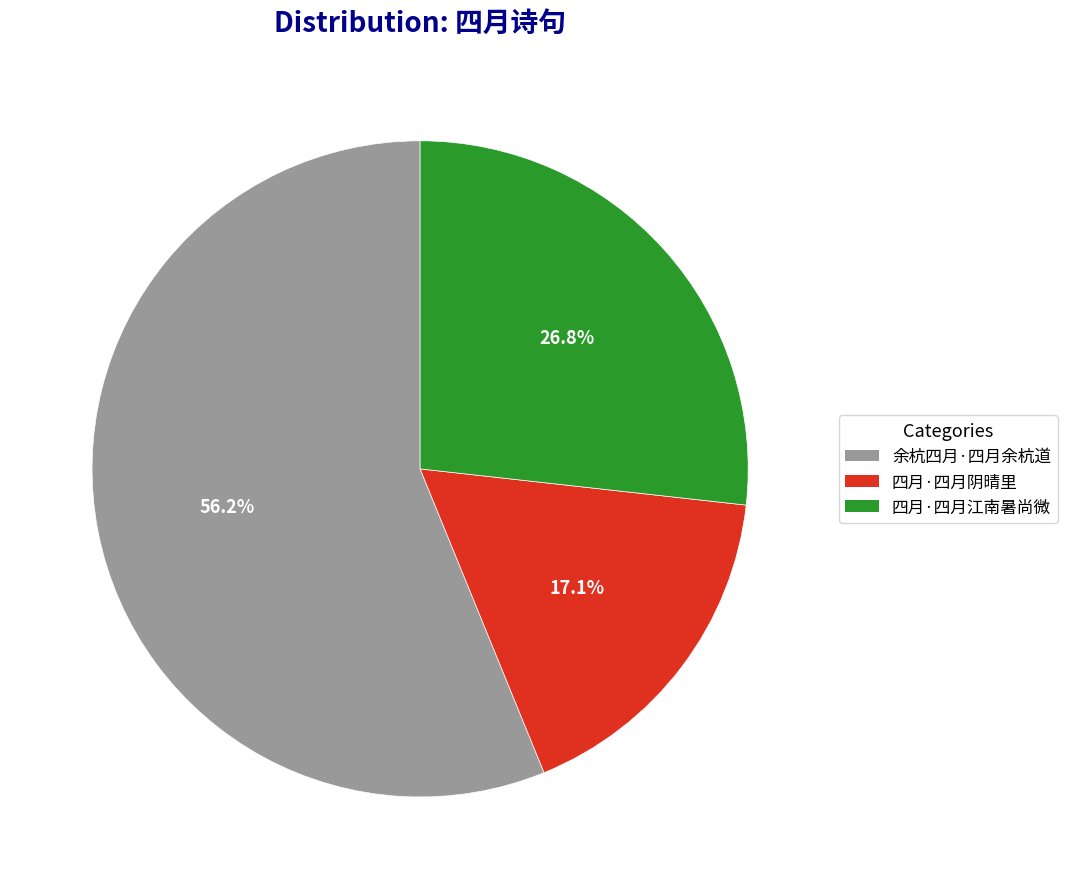

Is it true that 四月·四月江南暑尚微 is 27% of the pie?

True